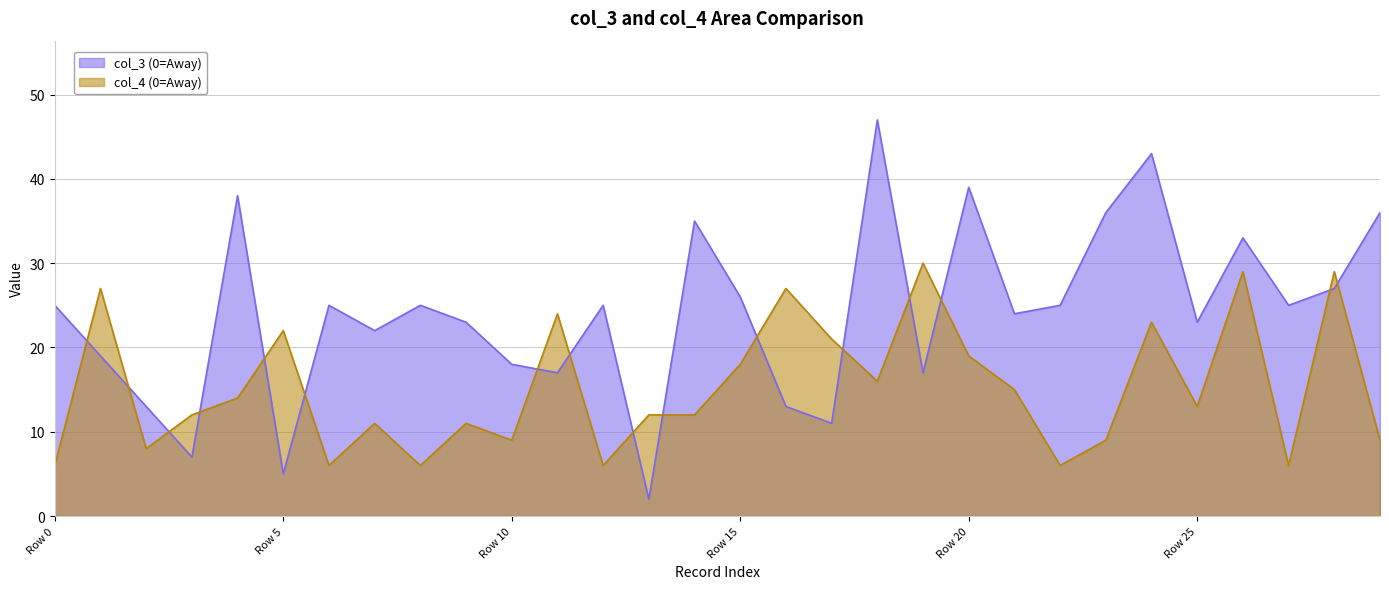

List the series in order of their overall mean, highest first.

col_3 (0=Away), col_4 (0=Away)